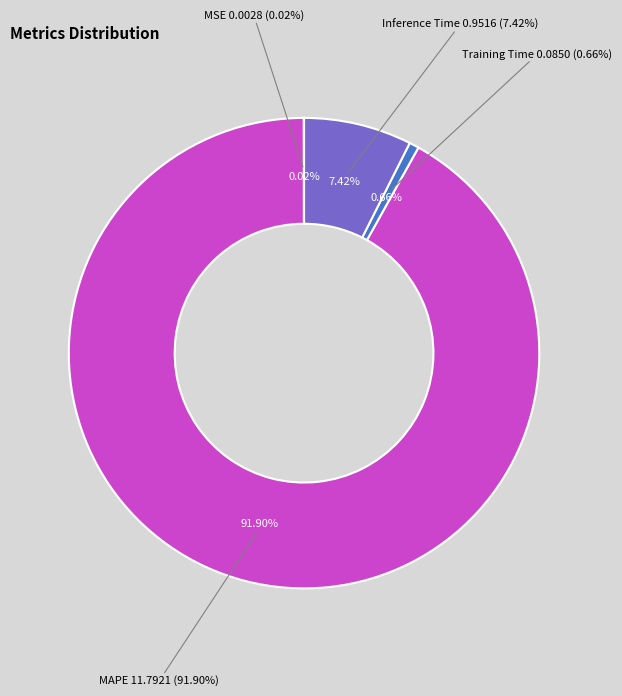

What is the change in value from MSE to MAPE?

+11.8